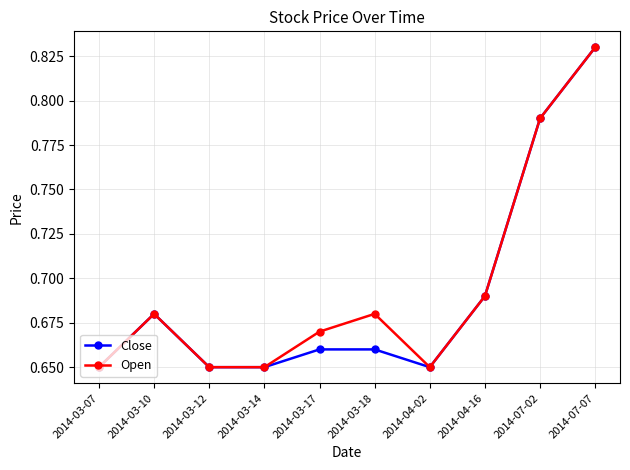

At 2014-03-17, list the series in order from largest to smallest.

Open, Close